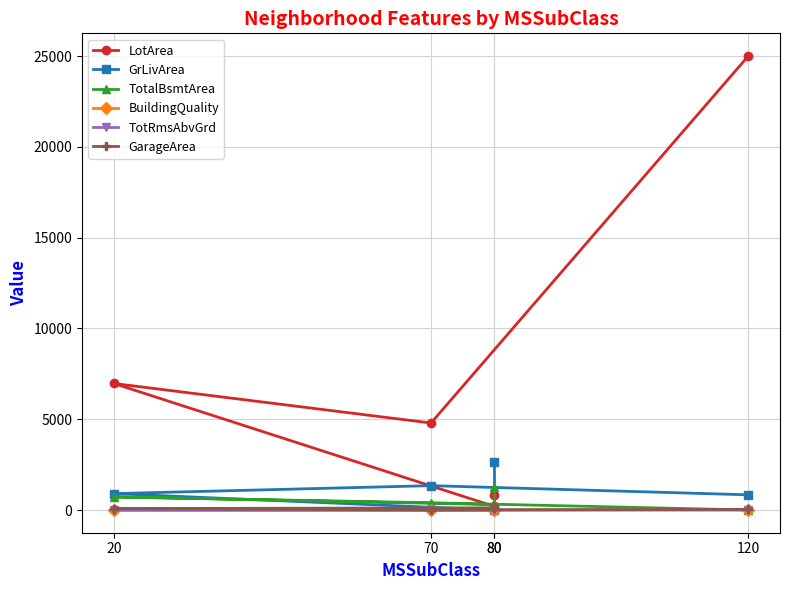

What is the difference between the maximum and second lowest values in the GarageArea series?

180.0